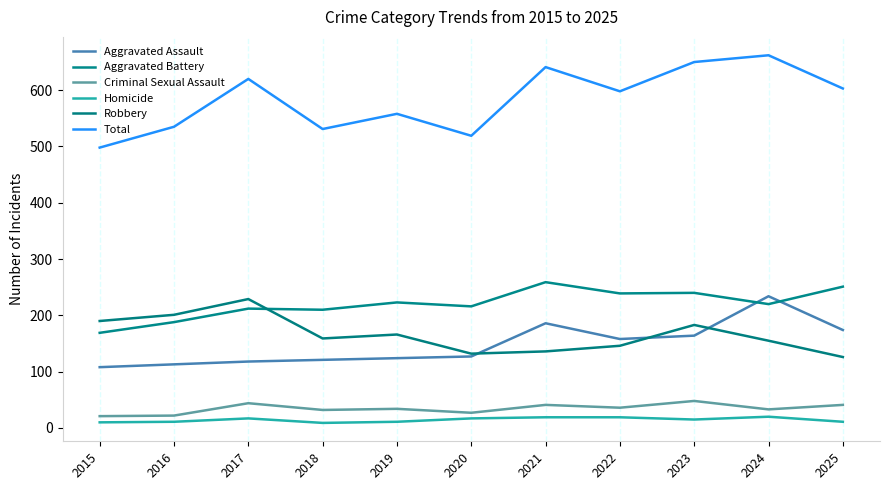

At which category does Homicide reach its first local peak?

2017